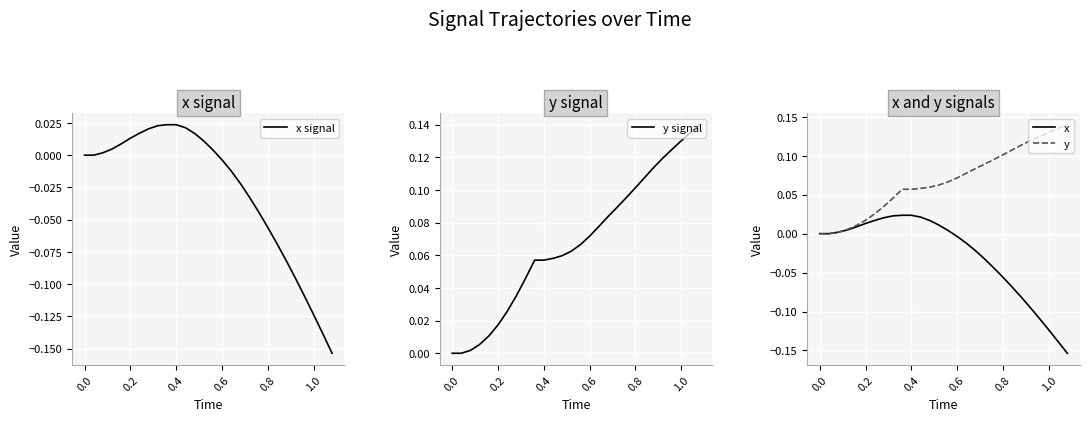

Rank the series by their maximum value, from lowest to highest.

x signal, x, y signal, y